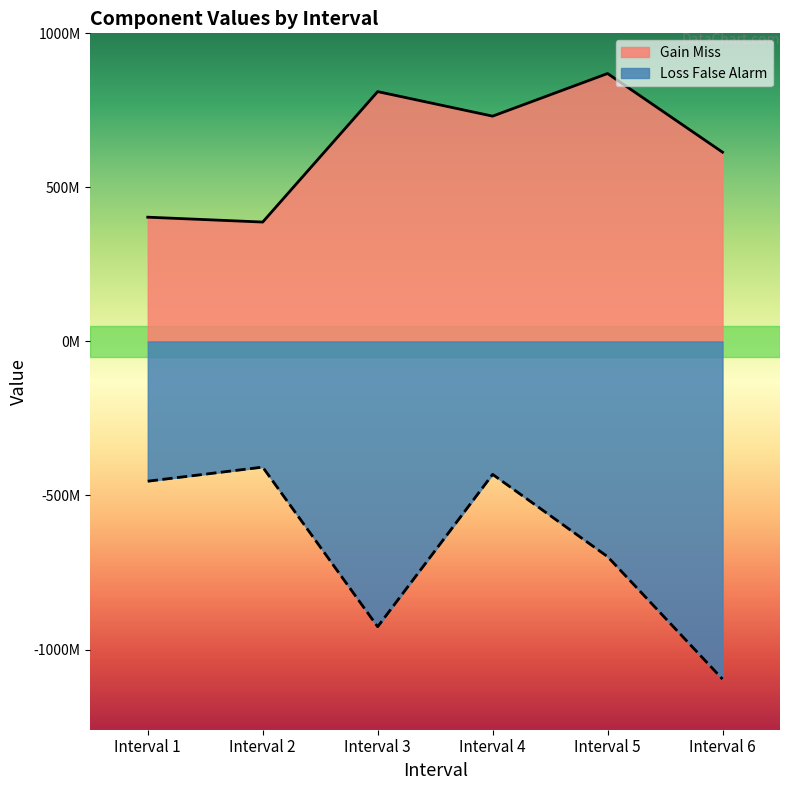

Which series changed the most between Interval 5 and Interval 6?

Loss False Alarm